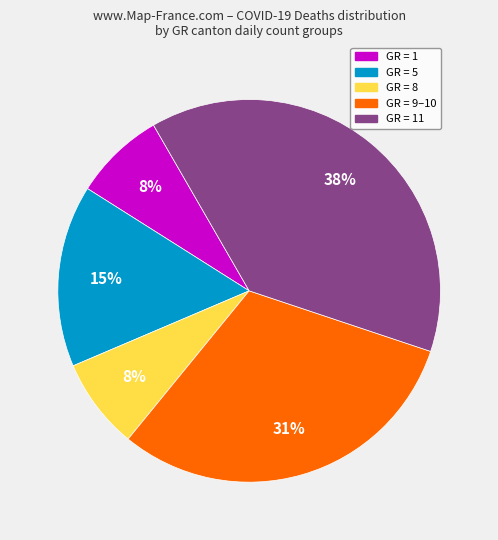

Is there a majority slice in this chart?

No